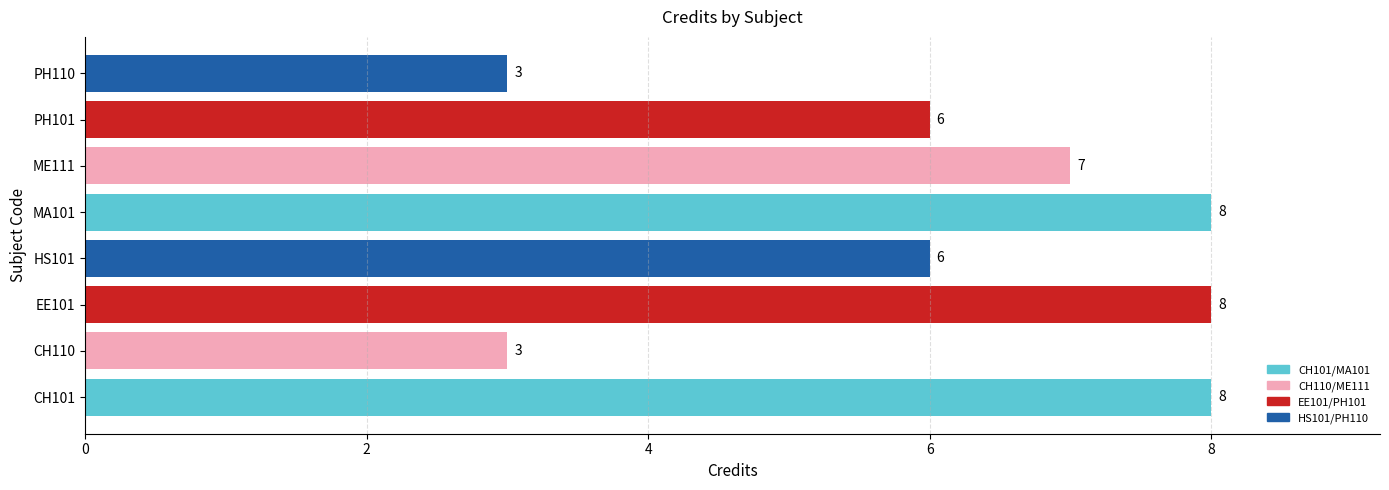

What is the average value?

6